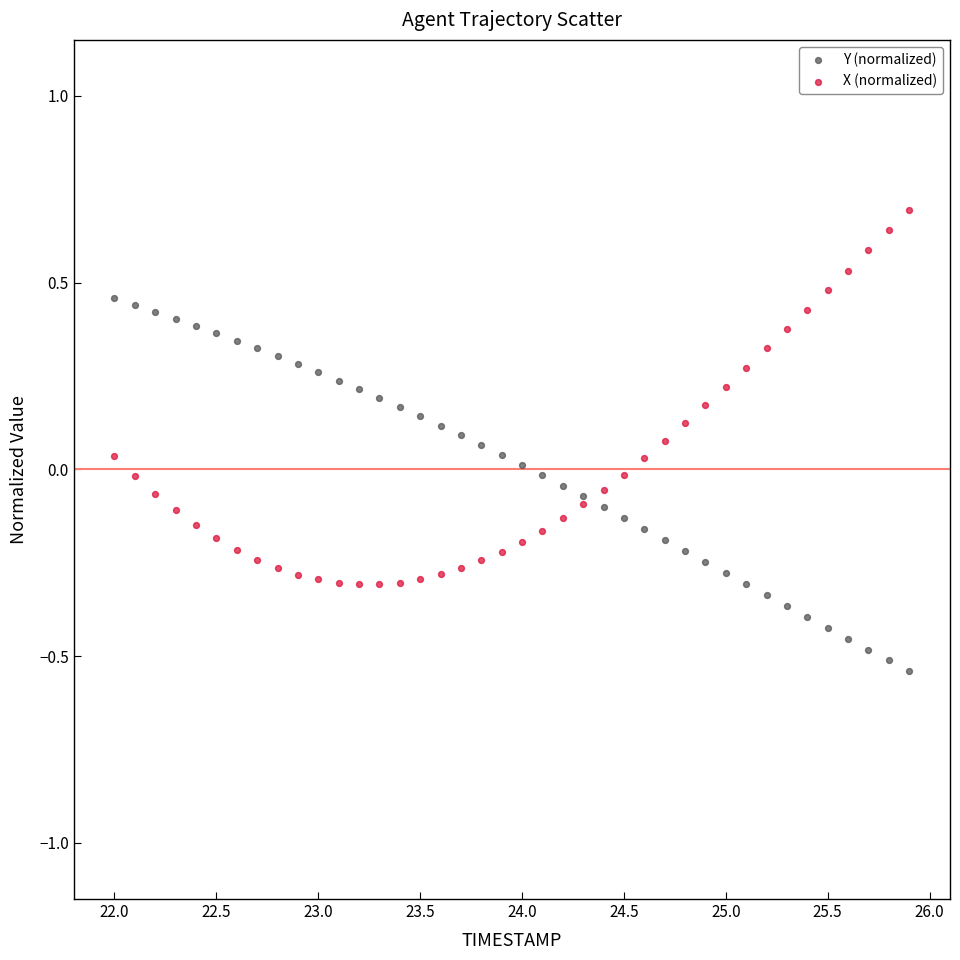

Which series reaches the maximum Y coordinate?

X (normalized)